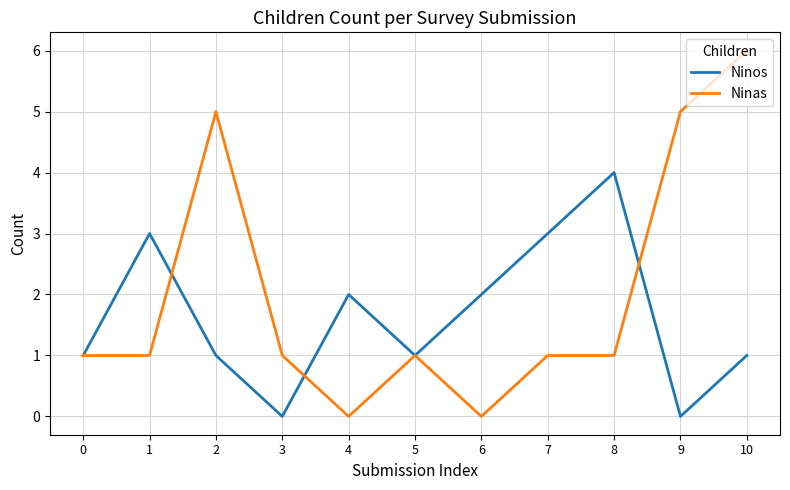

What is the sum of the Ninas values at 0 and 9?

6